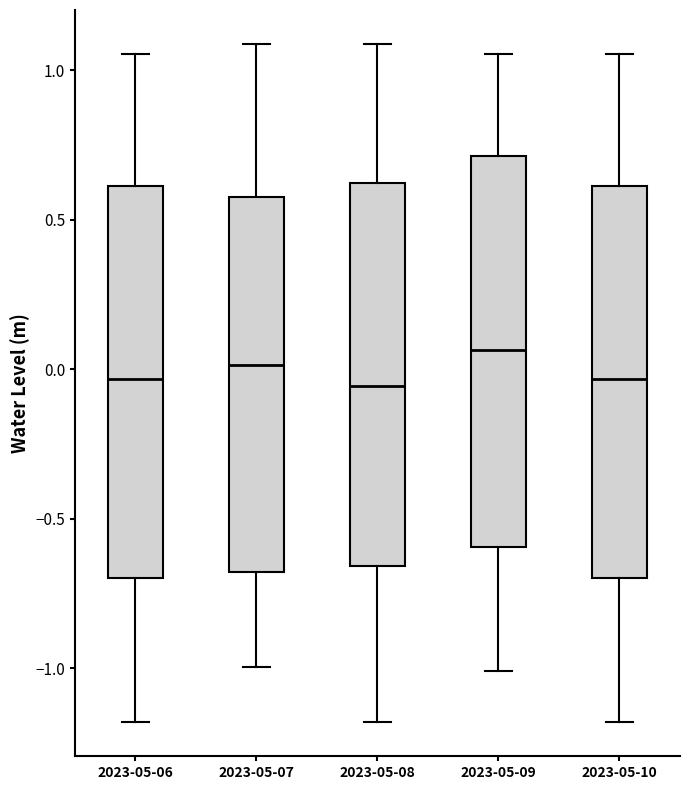

Reading left to right, transcribe this box plot: for each box, give where its median line is, the range the box spans, and where its two whiskers end, as read against the y-axis. The values are not printed on the chart, so give them approximately, as read against the axis.

2023-05-06: median -0.05, box -0.70 to 0.60, whiskers -1.20 to 1.05
2023-05-07: median 0.00, box -0.70 to 0.60, whiskers -1.00 to 1.10
2023-05-08: median -0.05, box -0.65 to 0.60, whiskers -1.20 to 1.10
2023-05-09: median 0.05, box -0.60 to 0.70, whiskers -1.00 to 1.05
2023-05-10: median -0.05, box -0.70 to 0.60, whiskers -1.20 to 1.05